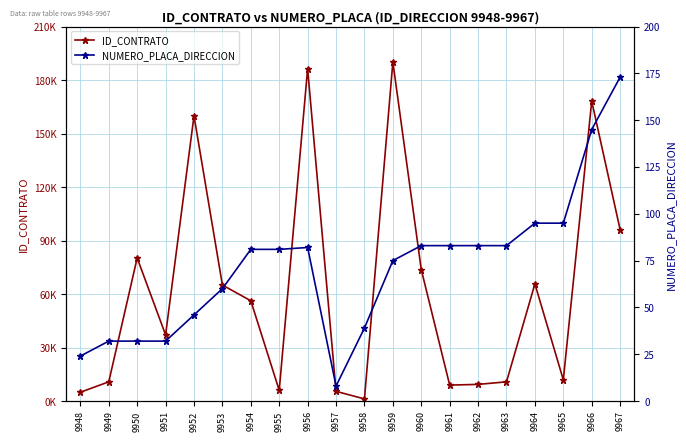

What is the highest value of the NUMERO_PLACA_DIRECCION series?

173